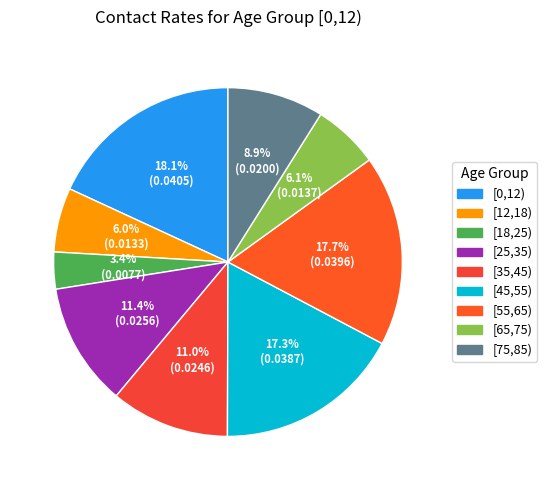

Count the number of slices in the pie.

9